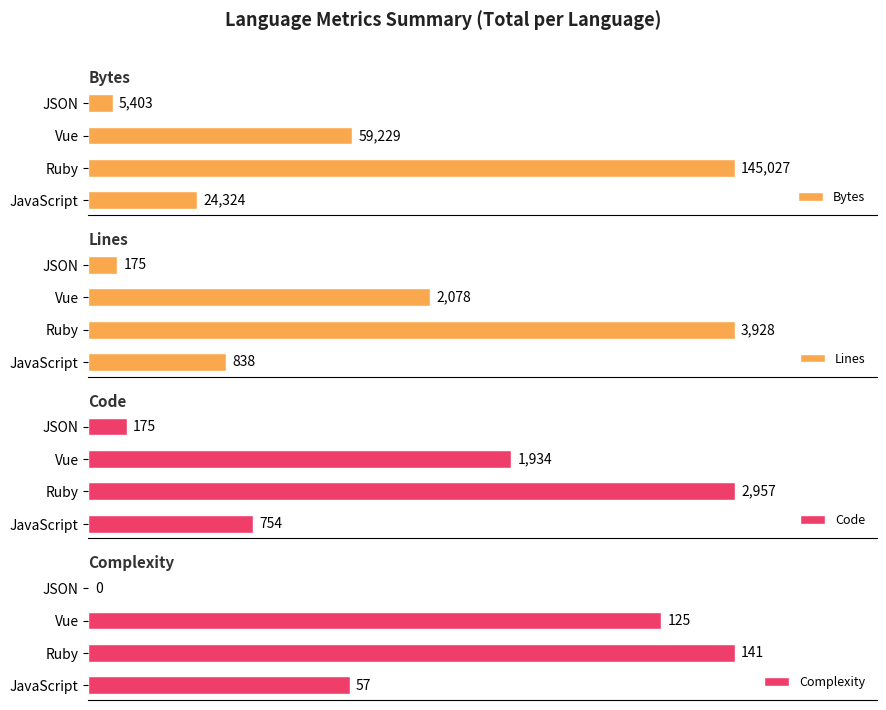

What is the difference between the second highest and minimum values in the Code series?

1759